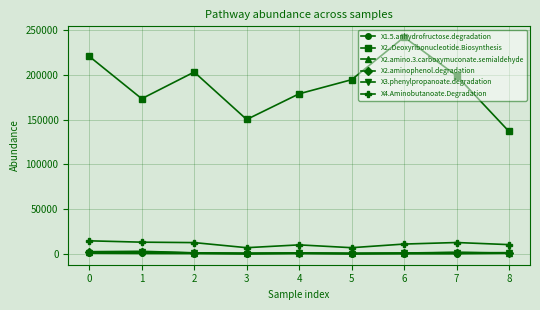

Which series has the largest range (max minus min)?

X2..Deoxyribonucleotide.Biosynthesis